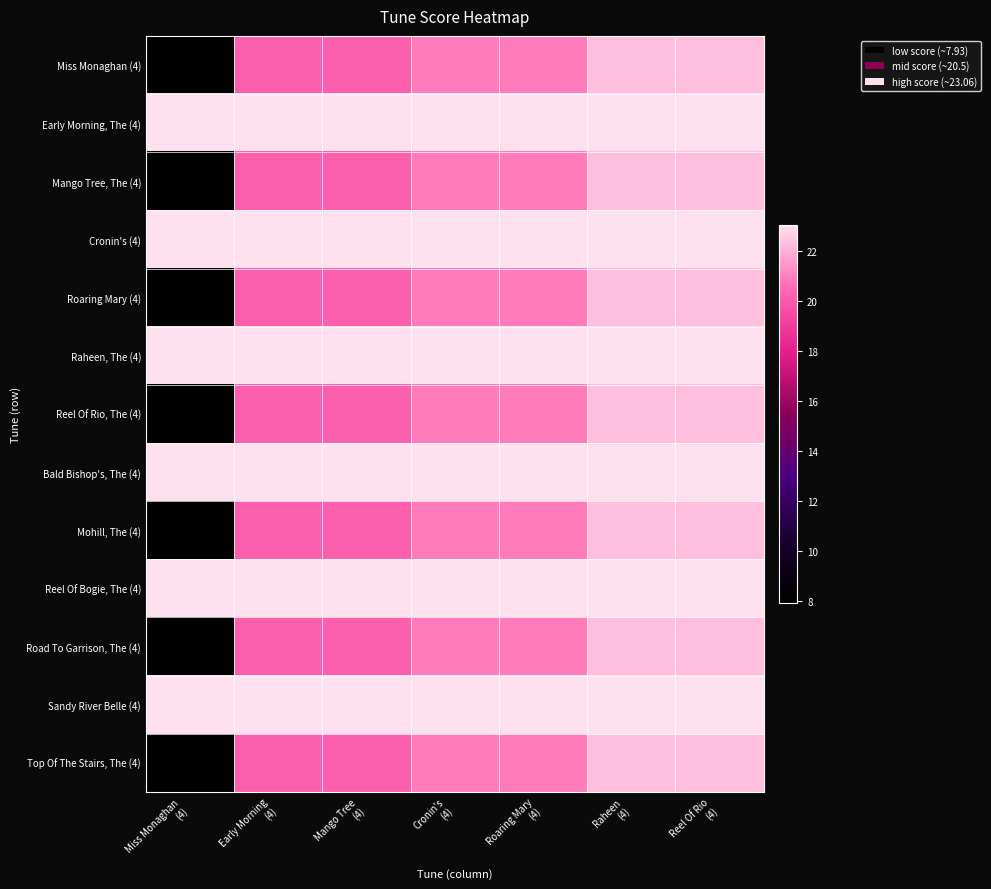

Which category has the lowest value across all series?

Miss Monaghan
(4)